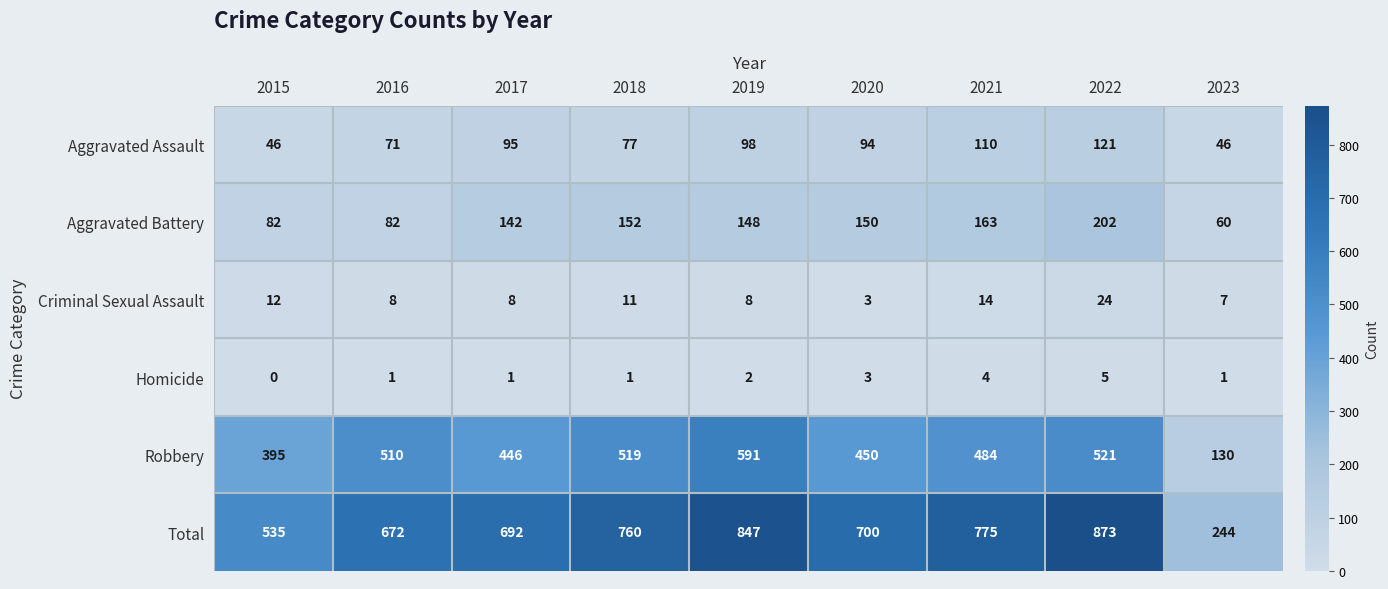

Which series has the largest range (max minus min)?

Total